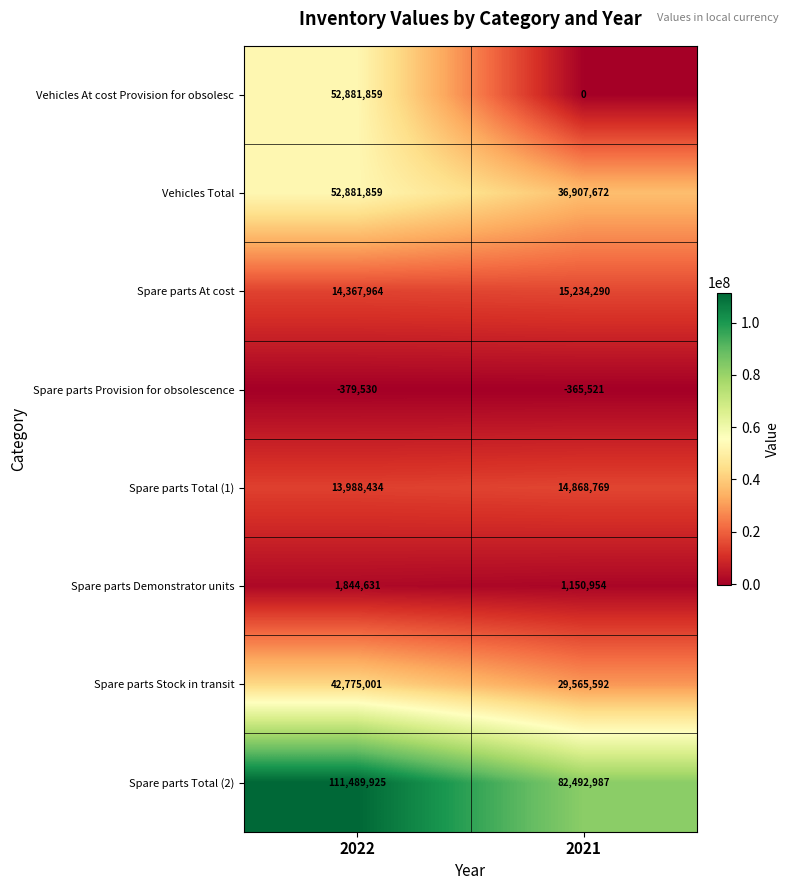

The Spare parts Stock in transit series shows 29565592 at 2021. True or false?

True